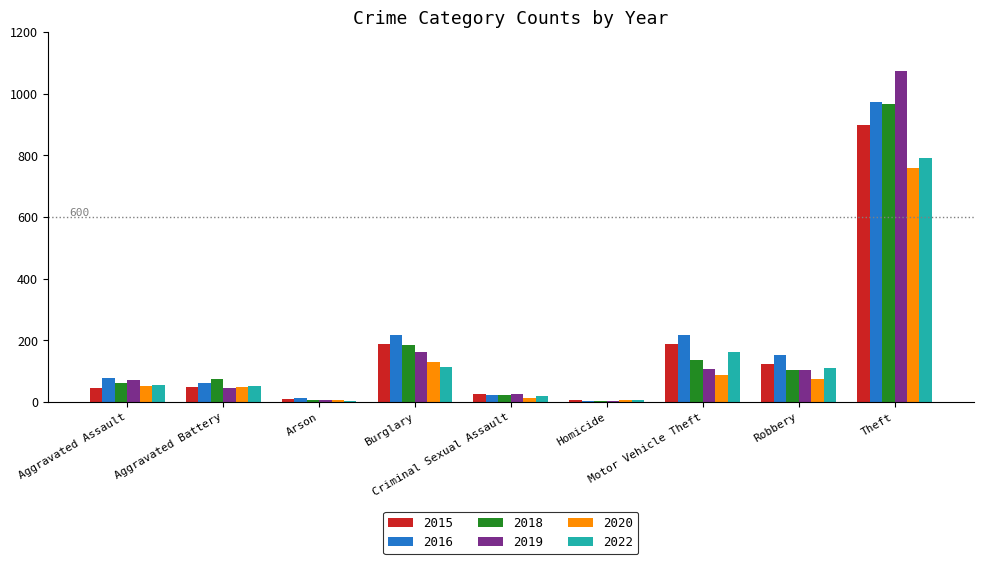

What is the sum of all 2019 values?

1595